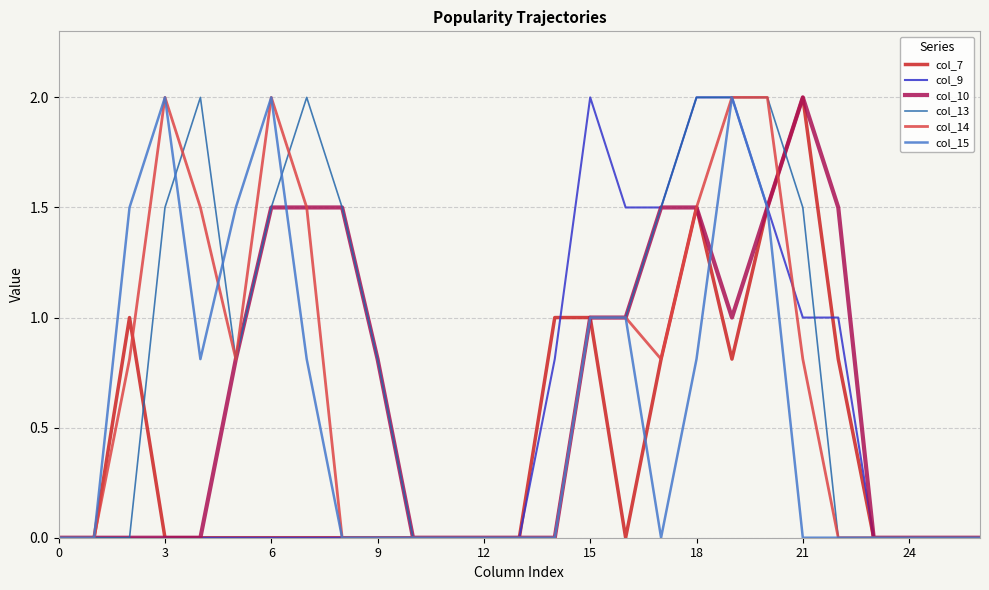

Count the number of data series in this chart.

6